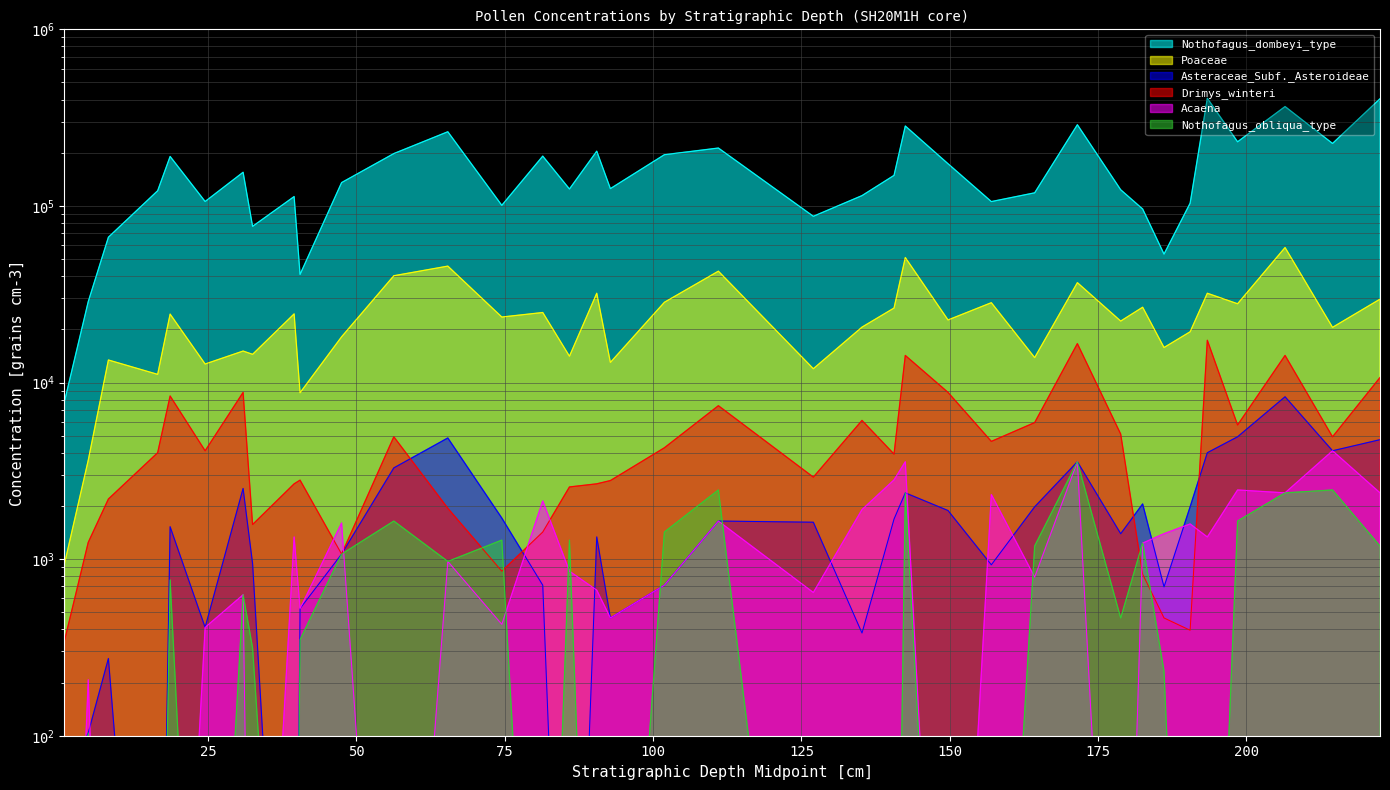

True or false: Poaceae and Acaena intersect in this chart.

False